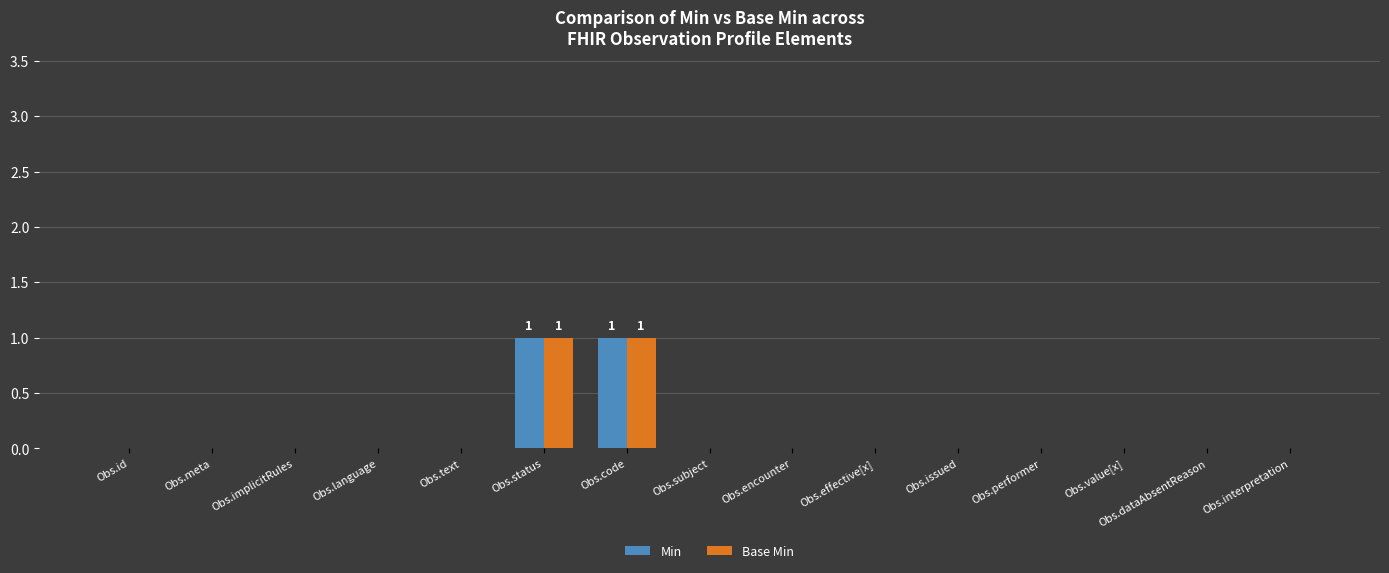

Reading right to left, transcribe all the data shown in this chart.

Min: Obs.interpretation=0	Obs.dataAbsentReason=0	Obs.value[x]=0	Obs.performer=0	Obs.issued=0	Obs.effective[x]=0	Obs.encounter=0	Obs.subject=0	Obs.code=1	Obs.status=1	Obs.text=0	Obs.language=0	Obs.implicitRules=0	Obs.meta=0	Obs.id=0
Base Min: Obs.interpretation=0	Obs.dataAbsentReason=0	Obs.value[x]=0	Obs.performer=0	Obs.issued=0	Obs.effective[x]=0	Obs.encounter=0	Obs.subject=0	Obs.code=1	Obs.status=1	Obs.text=0	Obs.language=0	Obs.implicitRules=0	Obs.meta=0	Obs.id=0